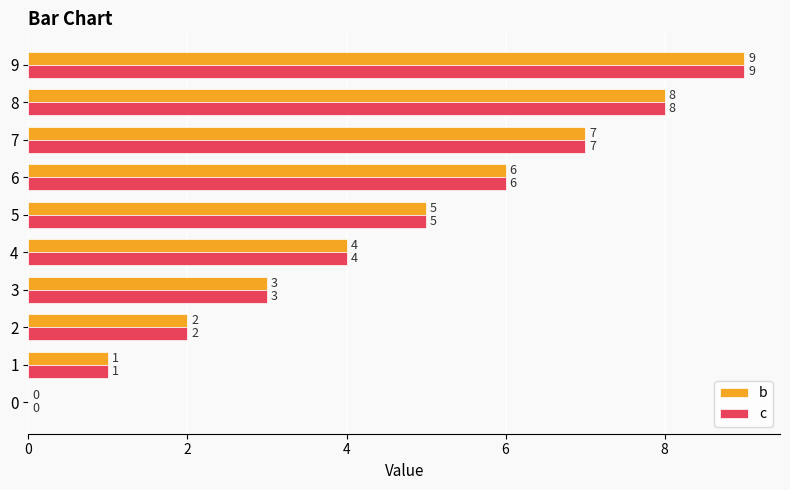

Is it true that c equals 5 at 5?

True